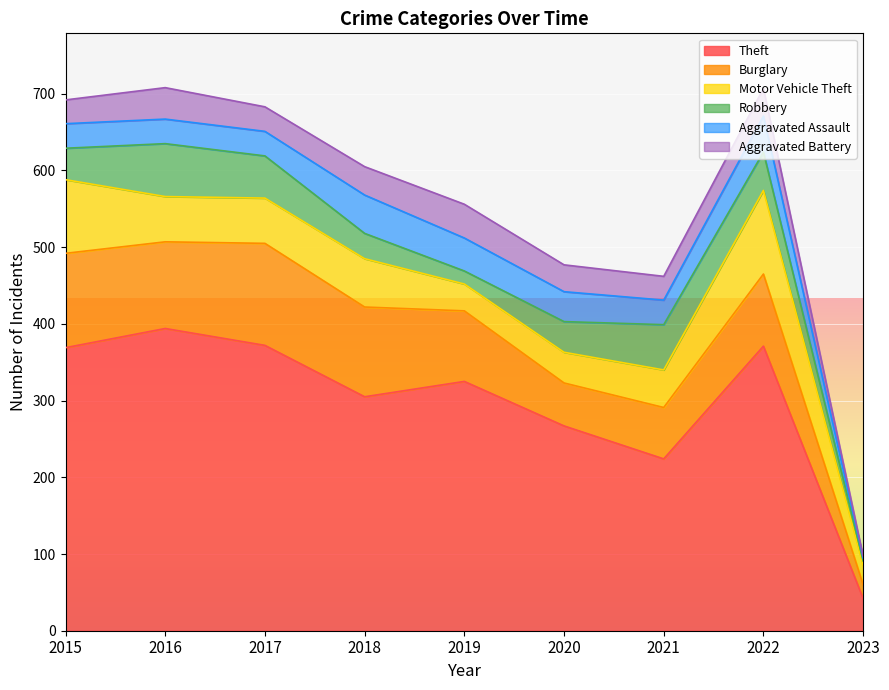

Reading left to right, transcribe all the data shown in this chart.

Theft: 369	394	372	305	325	267	224	371	42
Burglary: 123	113	133	117	92	56	67	94	18
Motor Vehicle Theft: 96	59	59	63	35	40	49	109	25
Robbery: 41	69	55	33	17	40	59	50	6
Aggravated Assault: 32	32	32	50	43	39	32	47	4
Aggravated Battery: 31	41	32	37	44	35	31	36	2